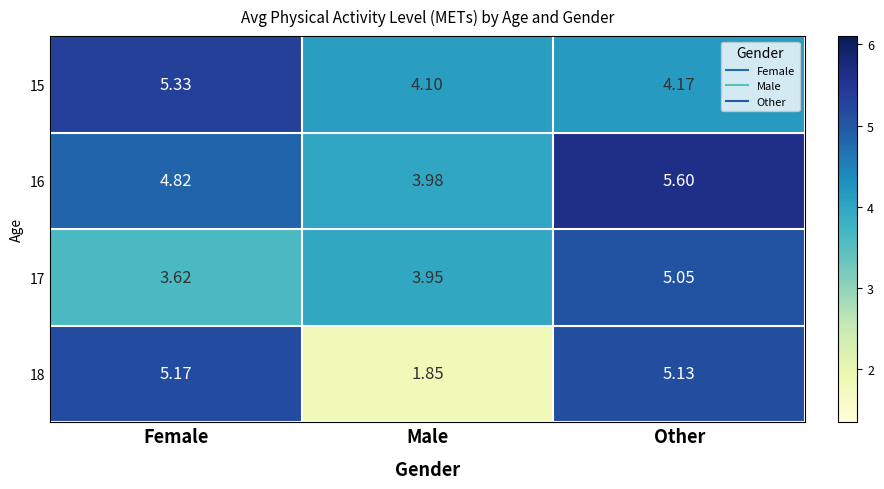

At which category is the sum across all series the highest?

Other